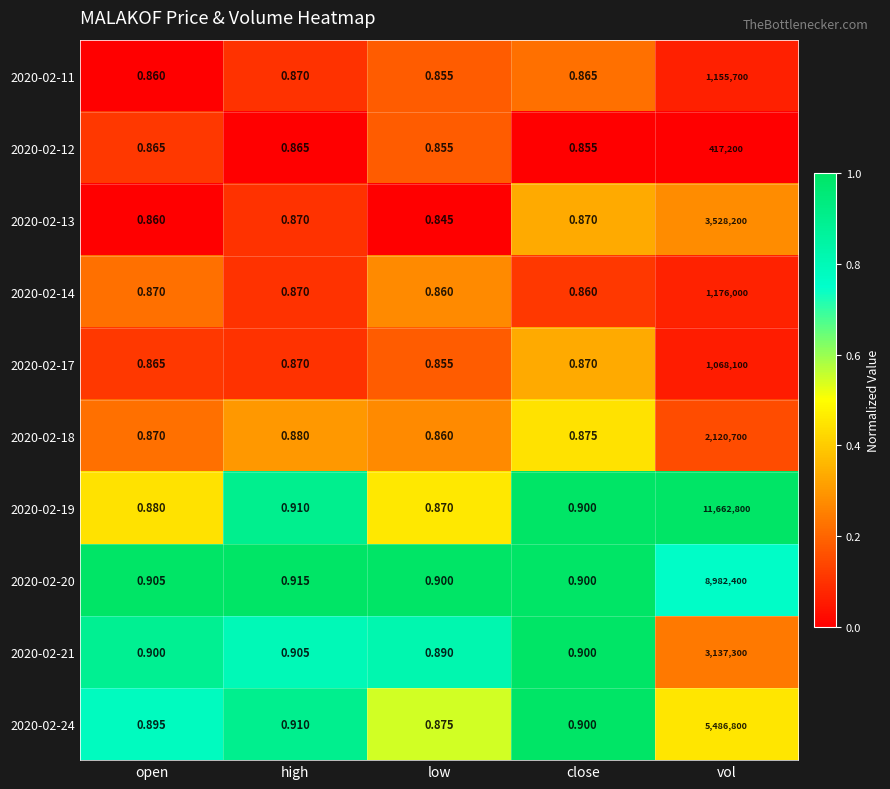

At which label is 2020-02-20 closest to 4491200?

high